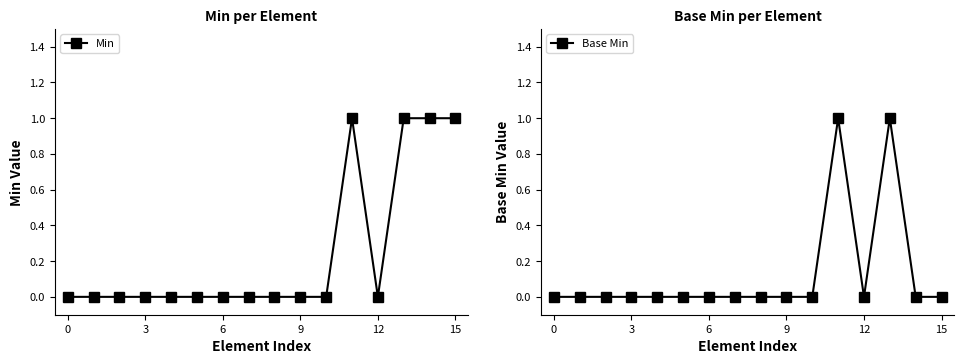

Between 6 and 8, which series saw the biggest shift?

Min